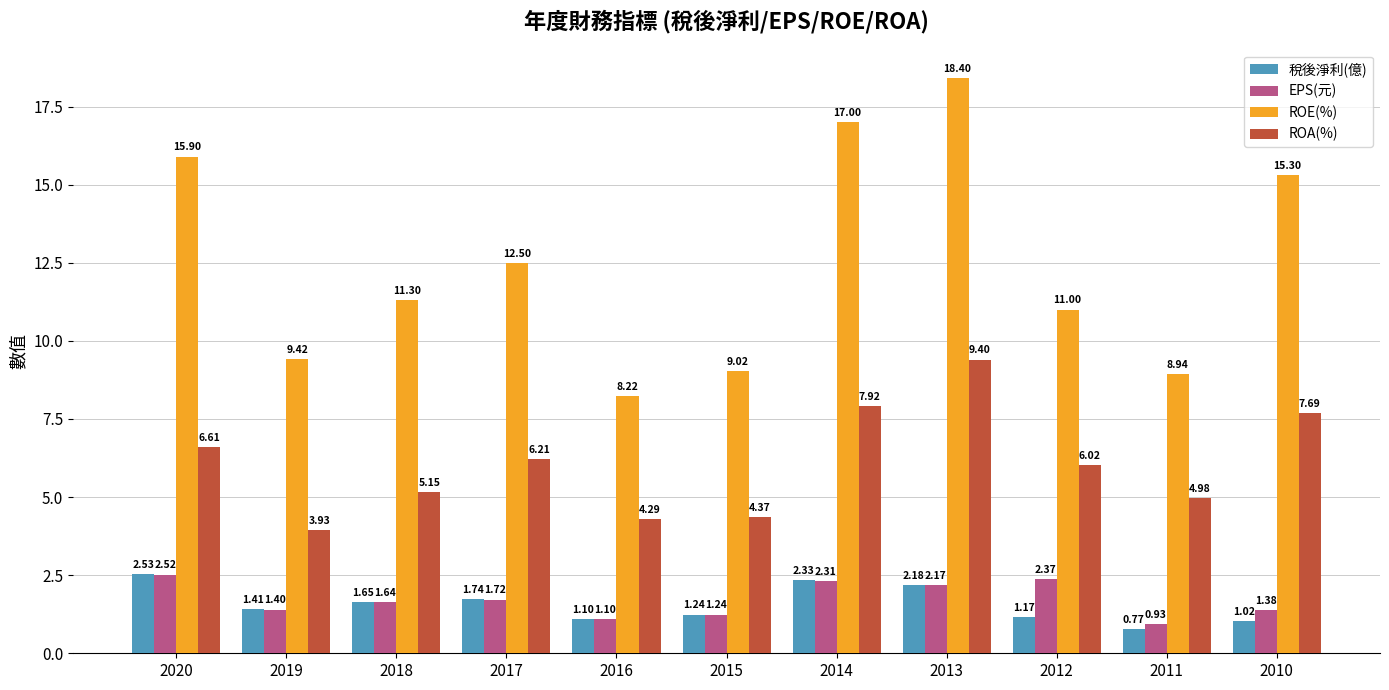

Is the value of 稅後淨利(億) at 2012 greater than the value of EPS(元) at 2013?

No